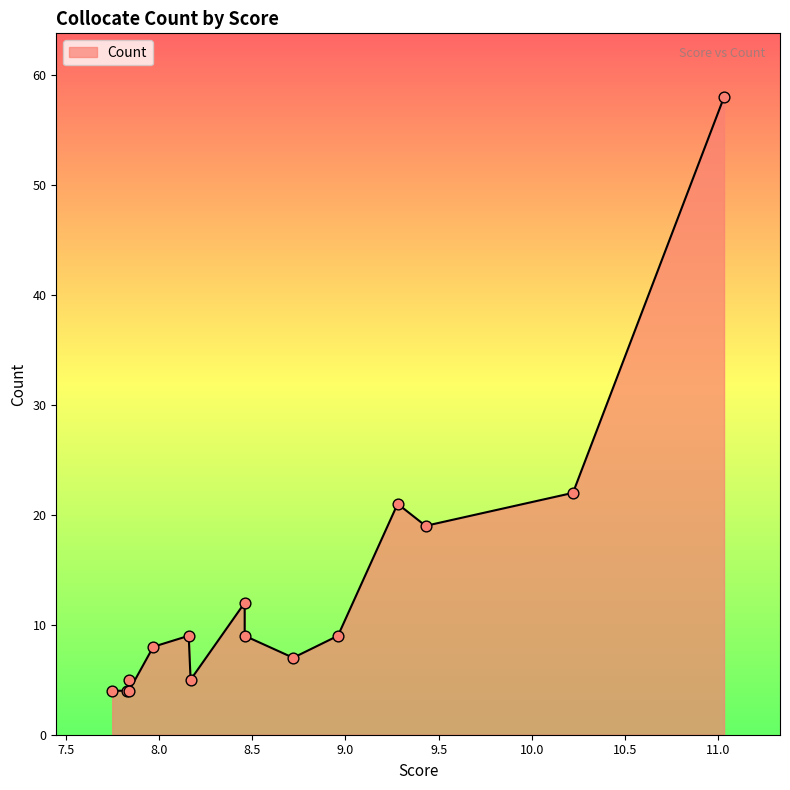

What is the ratio of the value at 8.72 to the value at 8.96?

0.8